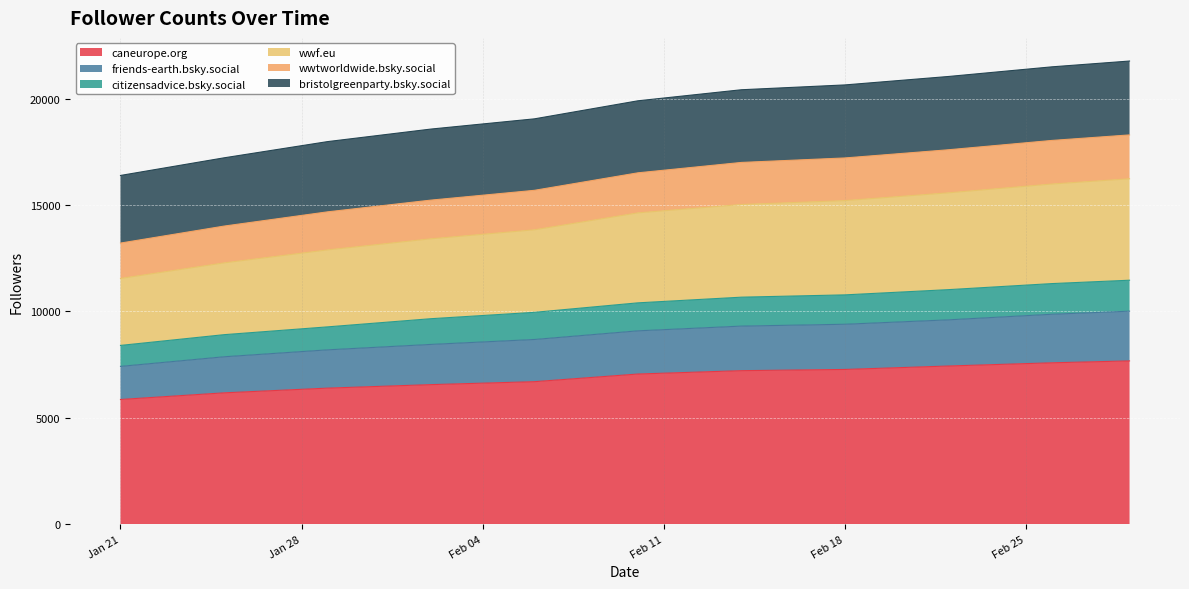

What is the minimum value for caneurope.org?

5859